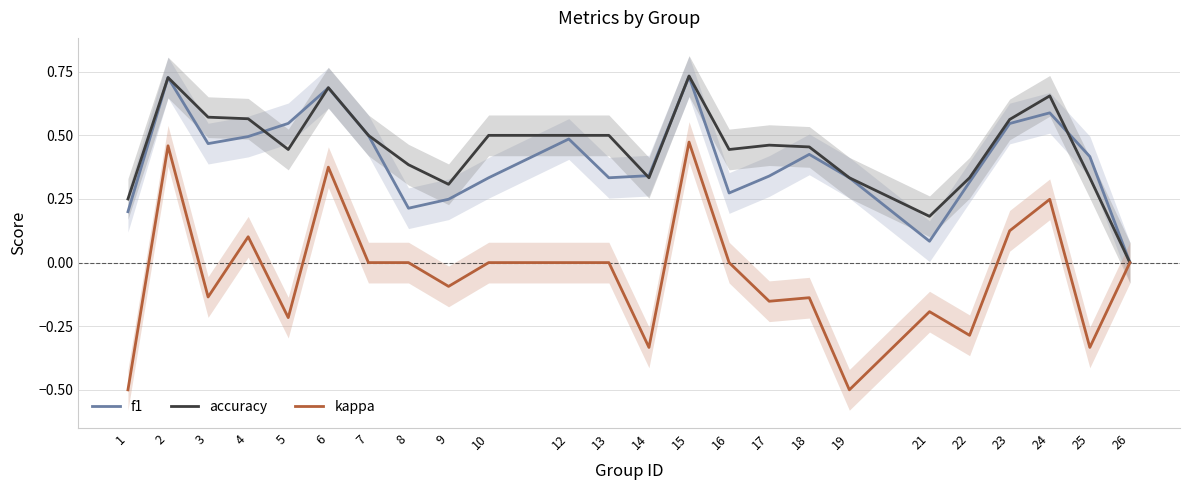

Is it true that accuracy equals 0.9 at 24?

False